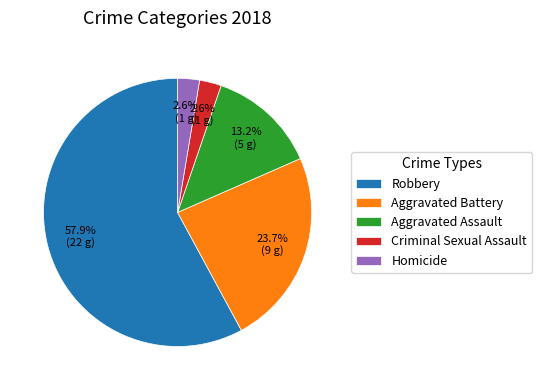

What is the largest slice in the pie chart?

Robbery